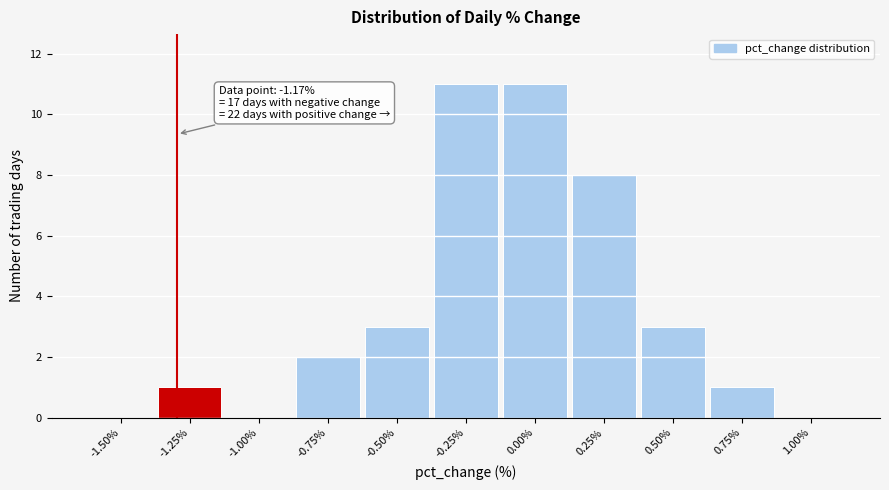

Reading left to right, list all the values displayed in this chart.

-1.50%=0	-1.25%=1	-1.00%=0	-0.75%=2	-0.50%=3	-0.25%=11	0.00%=11	0.25%=8	0.50%=3	0.75%=1	1.00%=0